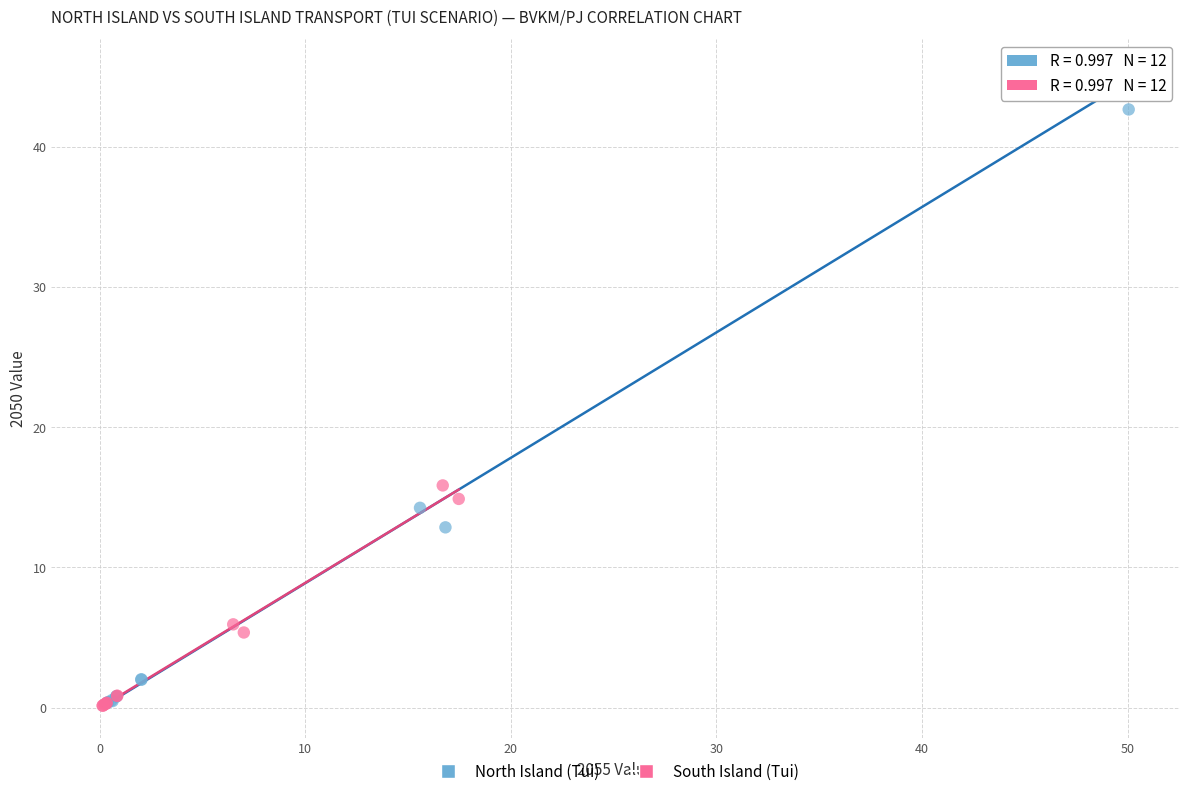

Which series has the largest Y range (max minus min)?

North Island (Tui)